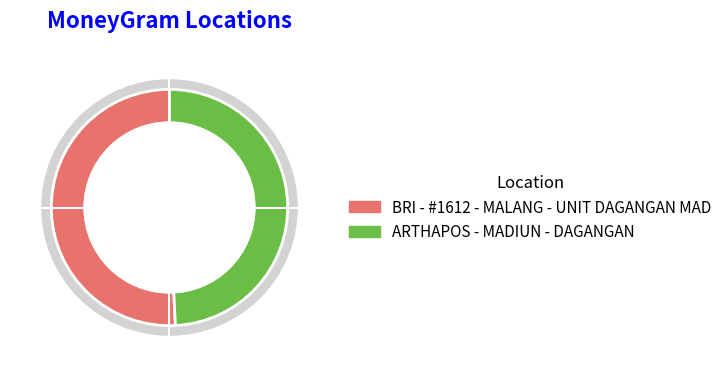

To the nearest percent, what is the combined percentage of ARTHAPOS - MADIUN - DAGANGAN and BRI - #1612 - MALANG - UNIT DAGANGAN MAD?

100%